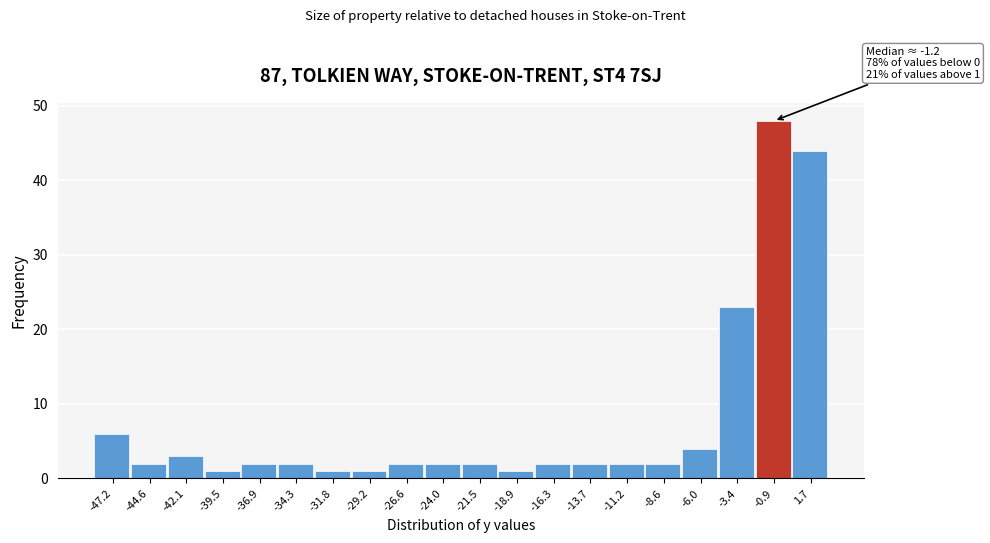

Over which range of the x-axis is the bar tallest?

-2.0 to 0.5